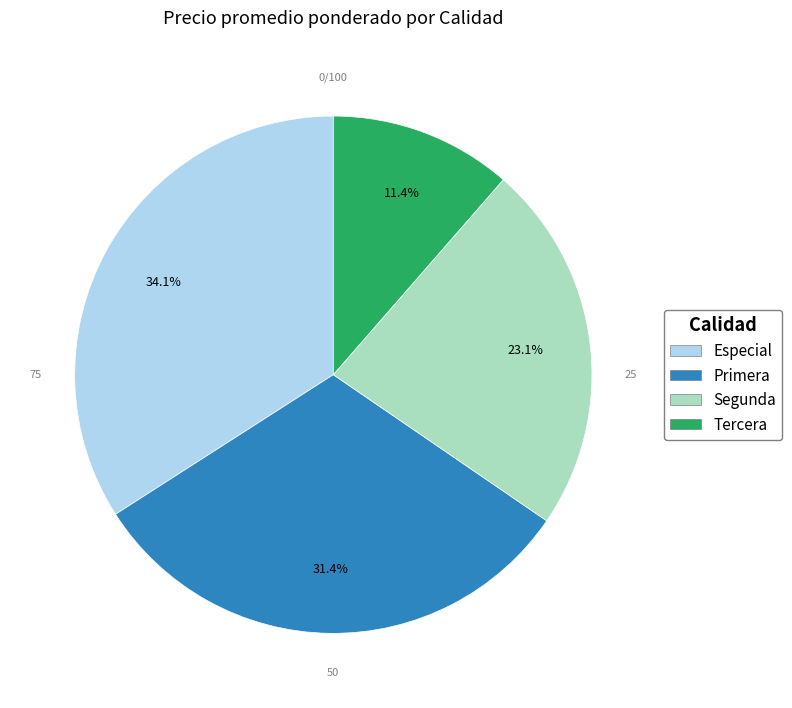

Is there any slice that represents more than half of the pie?

No